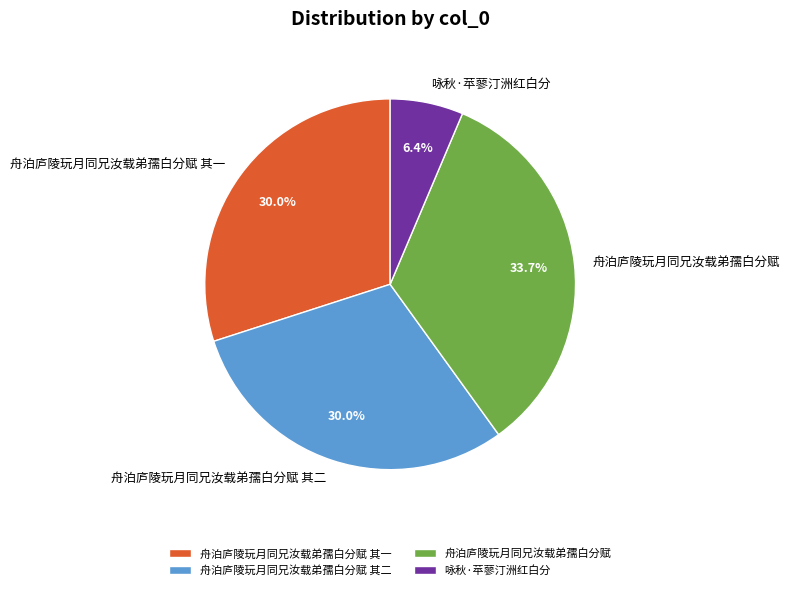

What percentage is NOT represented by 舟泊庐陵玩月同兄汝载弟孺白分赋 其二?

70.0%